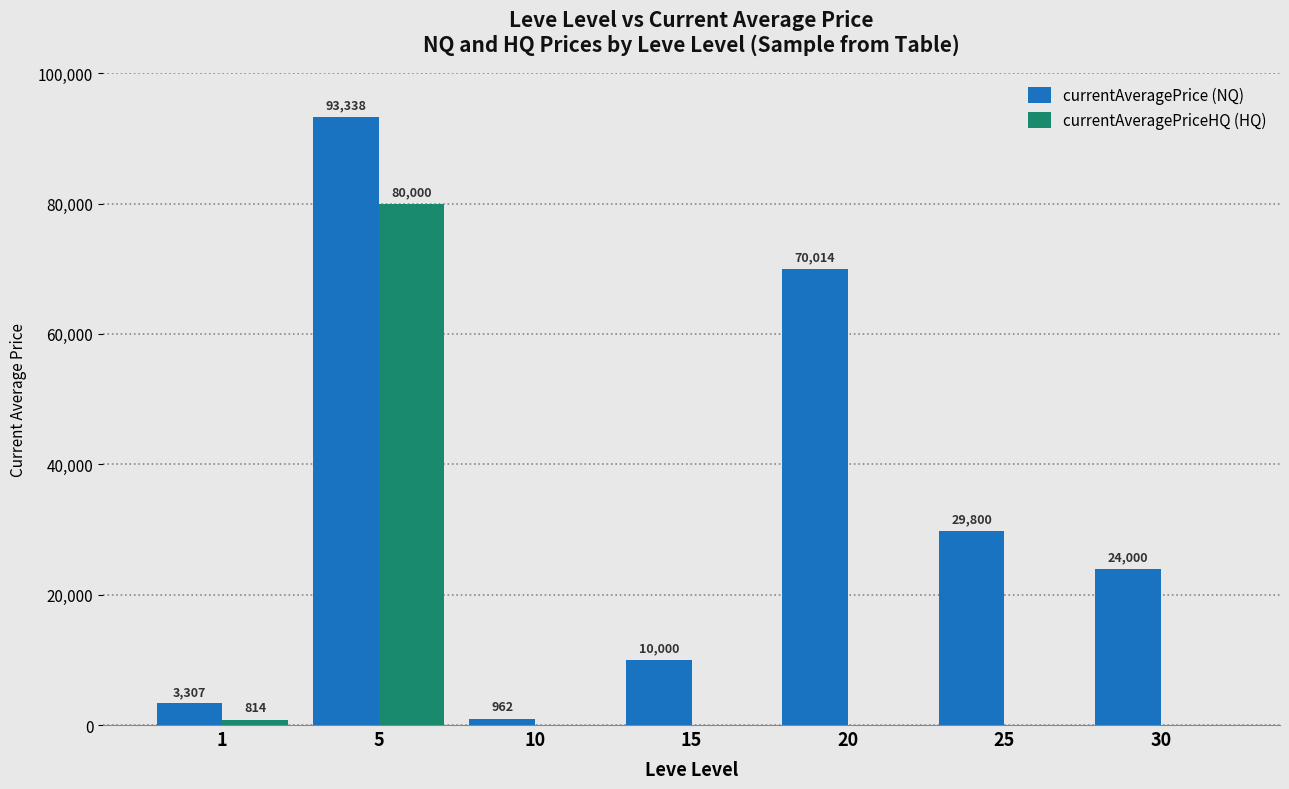

True or false: currentAveragePriceHQ (HQ) has a value of 0.0 at 30.

True